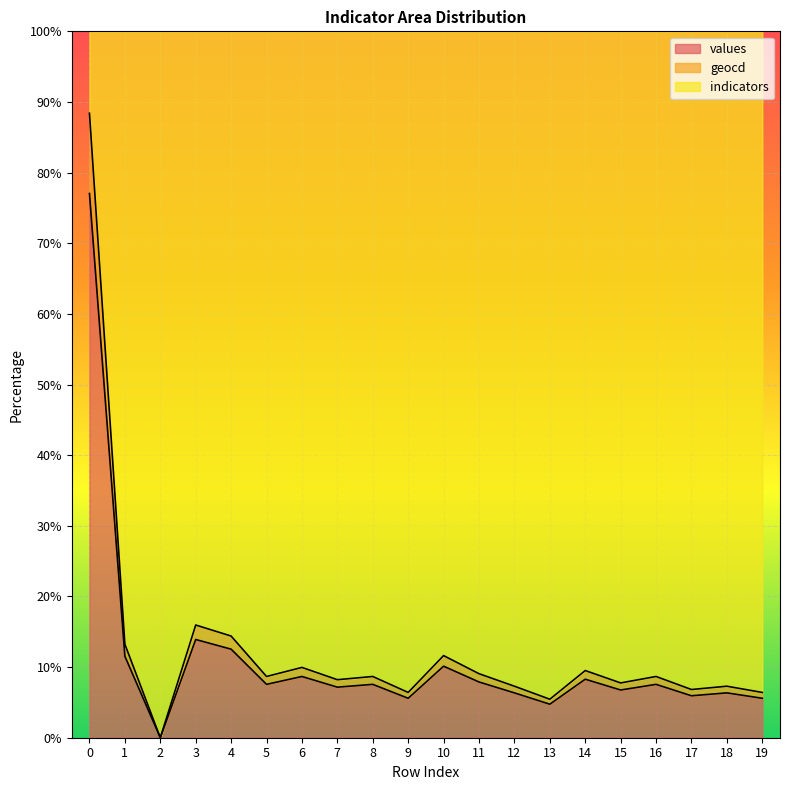

Is it true that values equals 5.9 at 17?

True